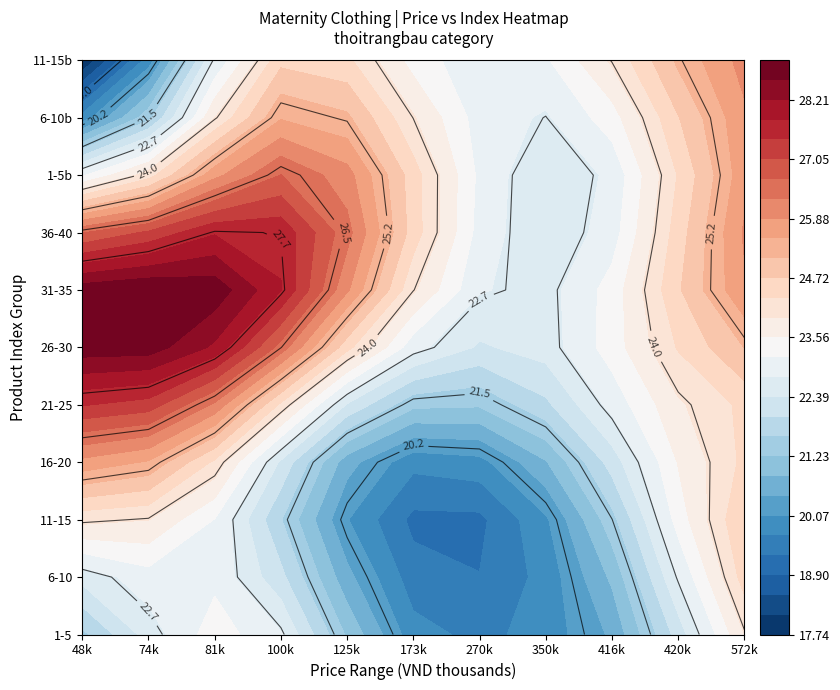

What is the total value across all series at 3?

306